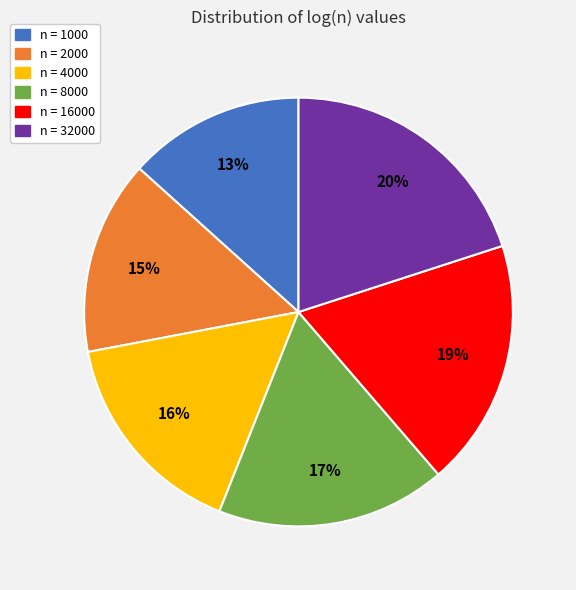

Is there a majority slice in this chart?

No